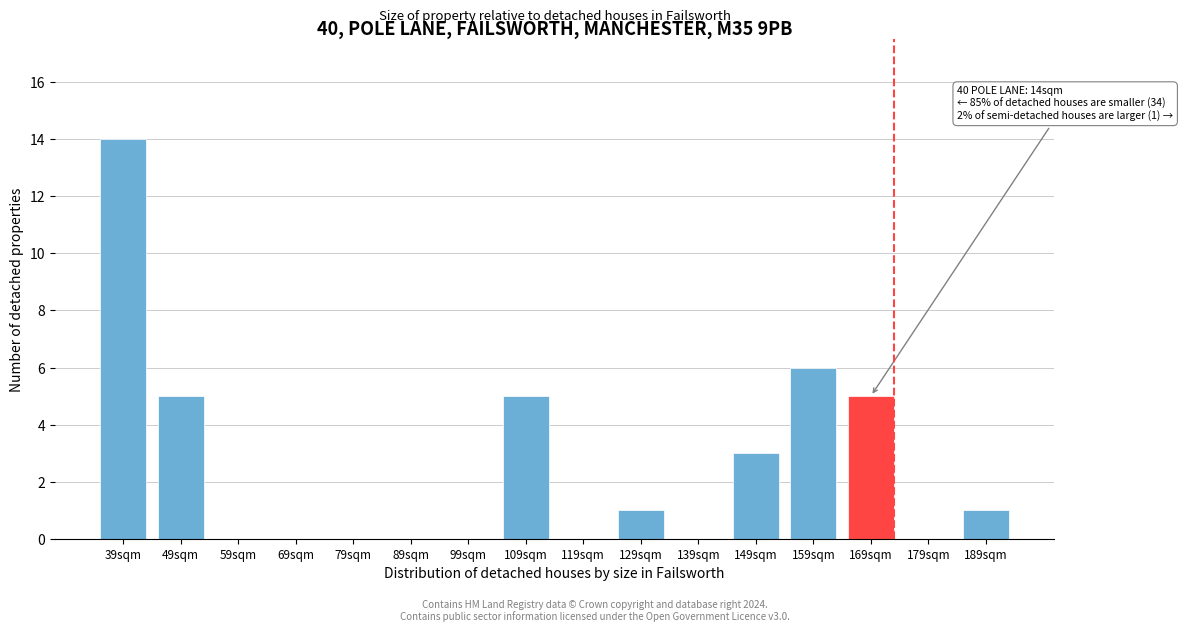

Reading right to left, transcribe all the data shown in this chart.

189sqm=1	179sqm=0	169sqm=5	159sqm=6	149sqm=3	139sqm=0	129sqm=1	119sqm=0	109sqm=5	99sqm=0	89sqm=0	79sqm=0	69sqm=0	59sqm=0	49sqm=5	39sqm=14